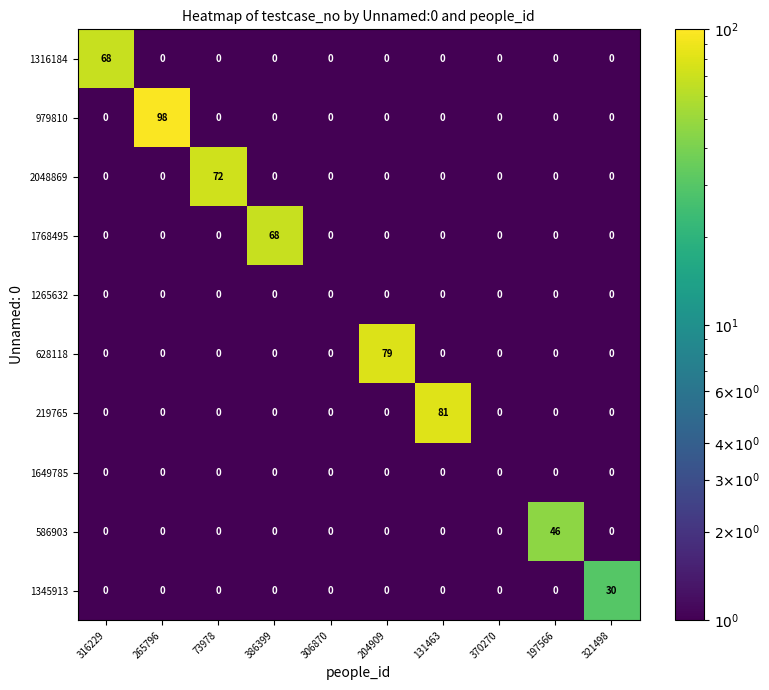

What is the difference between the maximum and minimum values in the 1316184 series?

68